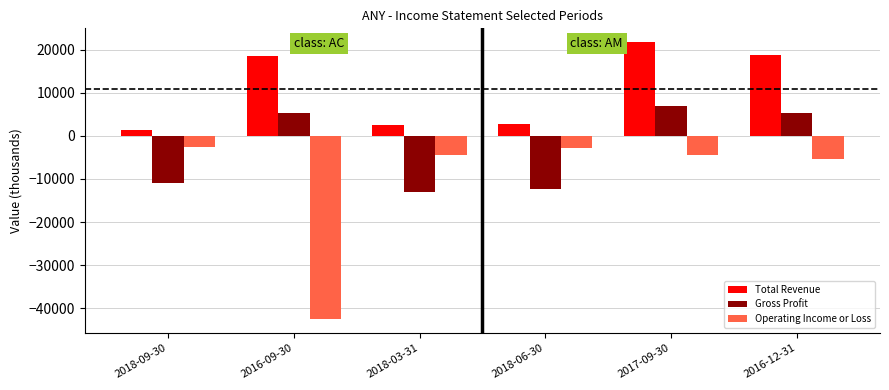

What is the sum of the Operating Income or Loss values at 2016-12-31 and 2017-09-30?

-9900